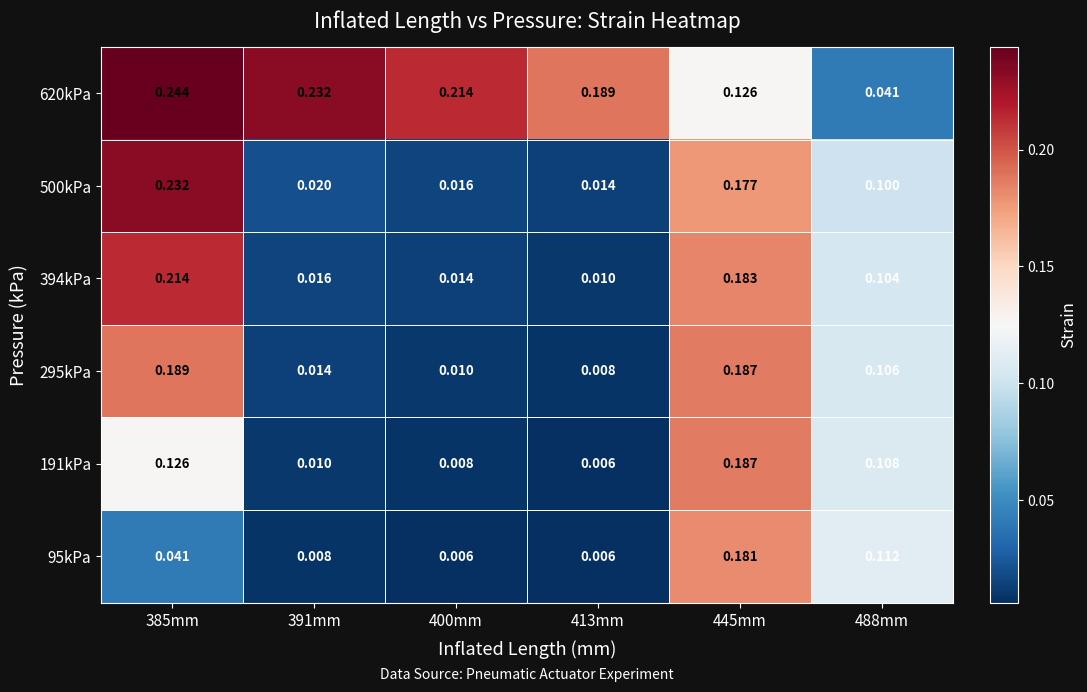

Is the value of 620kPa at 400mm greater than the value of 295kPa at 445mm?

Yes